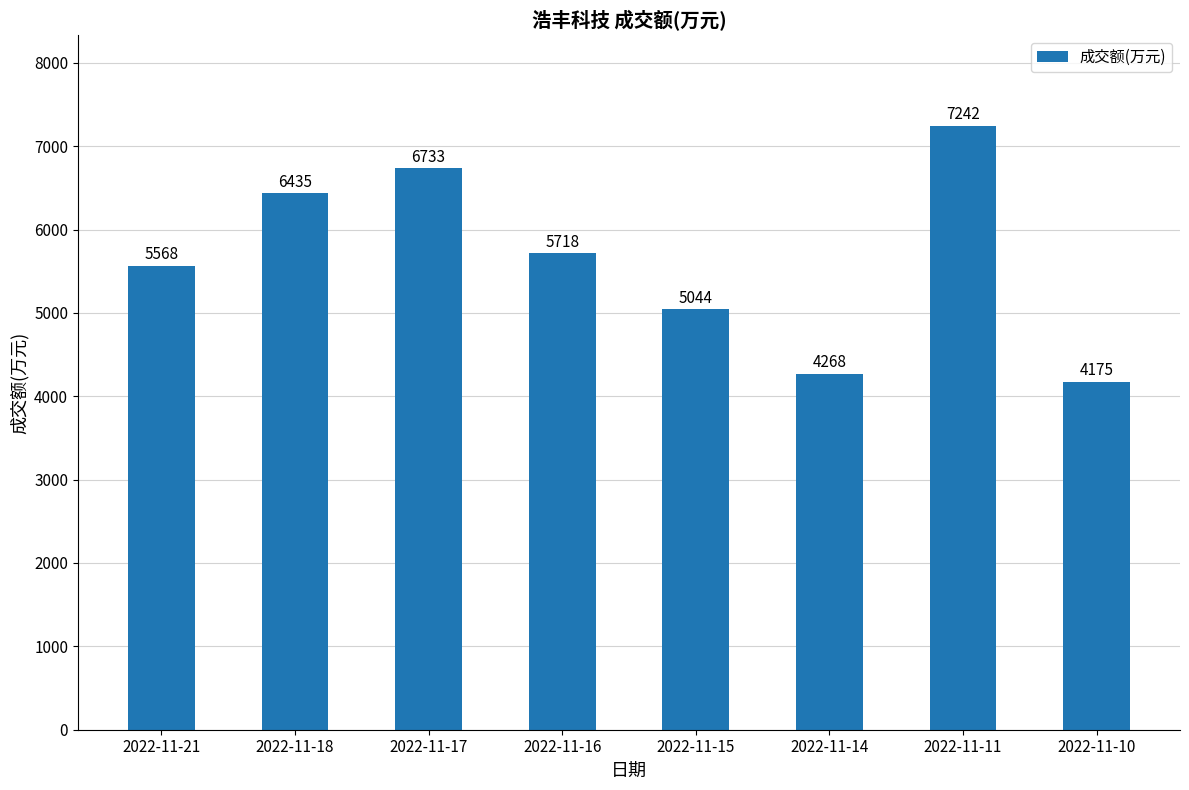

What is the average value?

5648